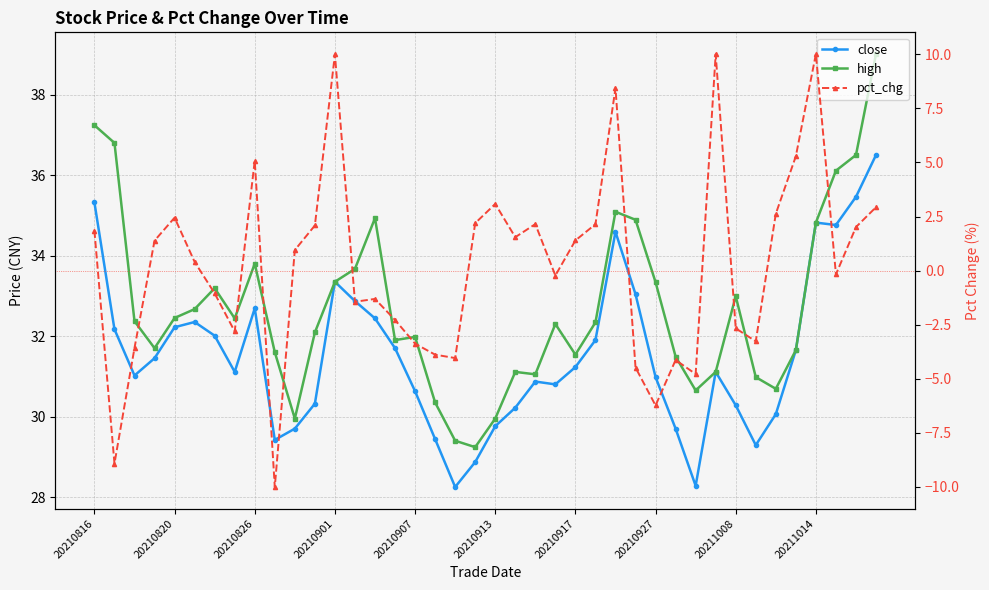

Read the close value at 29.

29.7